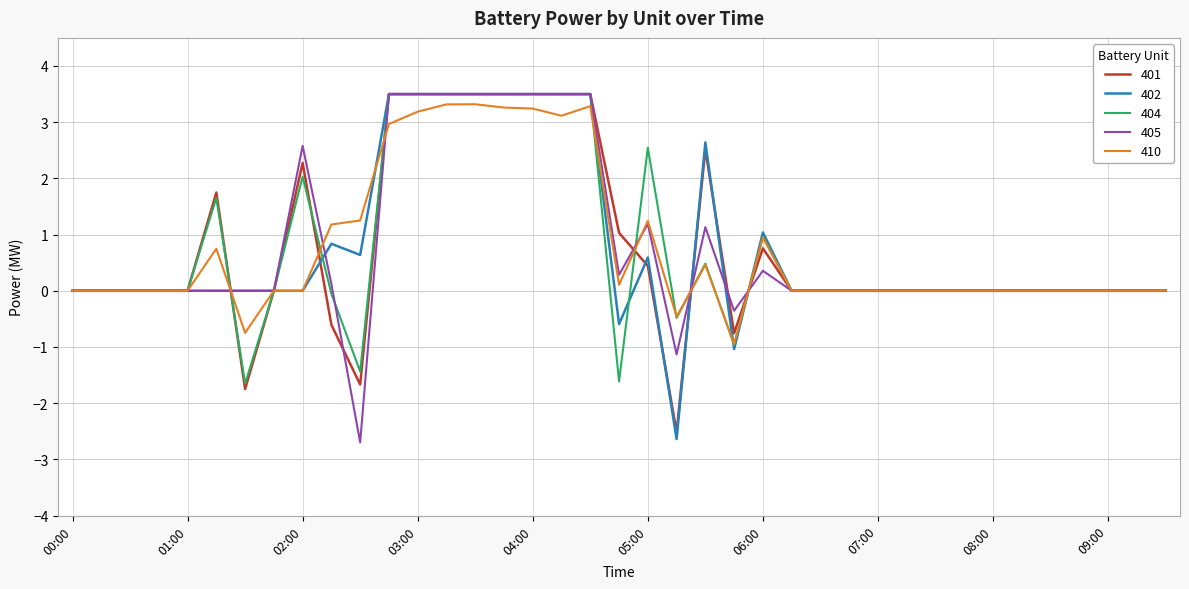

What is the maximum value for 404?

3.5